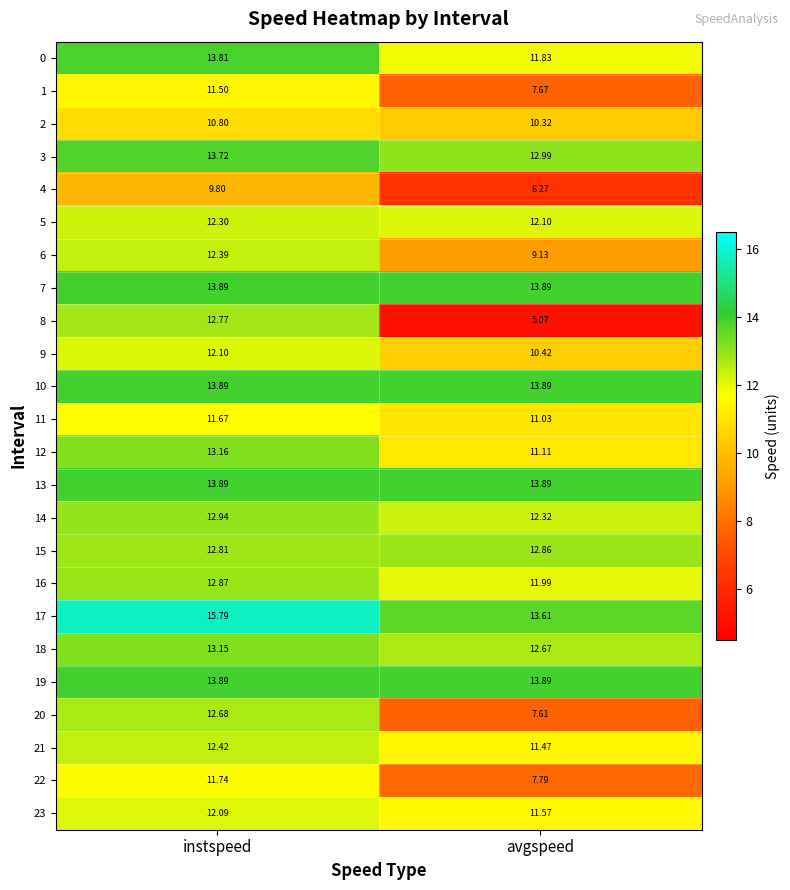

Is the value of 23 at avgspeed greater than the value of 13 at avgspeed?

No